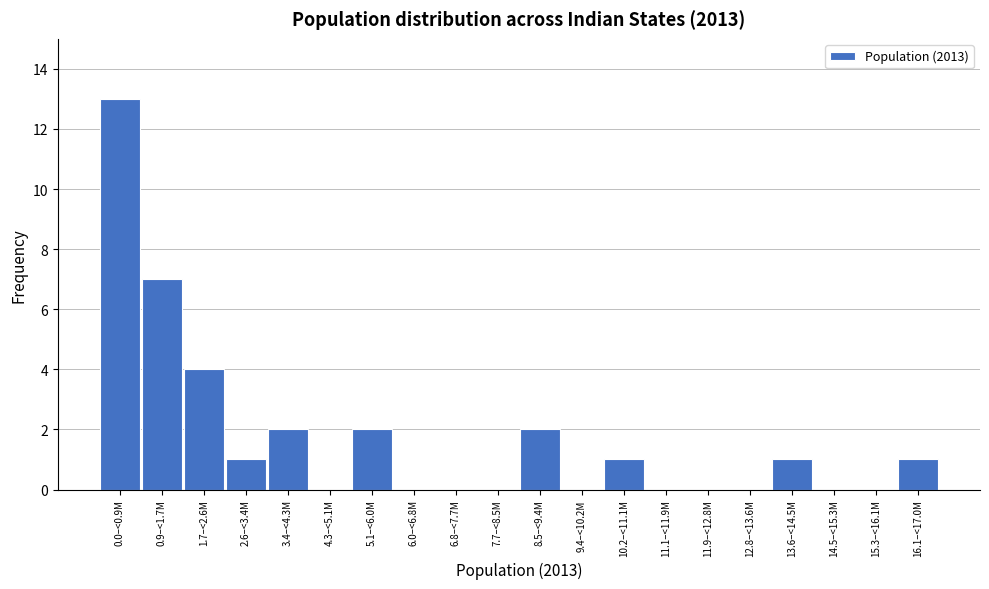

Reading left to right, what are all the values shown in this chart?

0.0–<0.9M=13	0.9–<1.7M=7	1.7–<2.6M=4	2.6–<3.4M=1	3.4–<4.3M=2	4.3–<5.1M=0	5.1–<6.0M=2	6.0–<6.8M=0	6.8–<7.7M=0	7.7–<8.5M=0	8.5–<9.4M=2	9.4–<10.2M=0	10.2–<11.1M=1	11.1–<11.9M=0	11.9–<12.8M=0	12.8–<13.6M=0	13.6–<14.5M=1	14.5–<15.3M=0	15.3–<16.1M=0	16.1–<17.0M=1